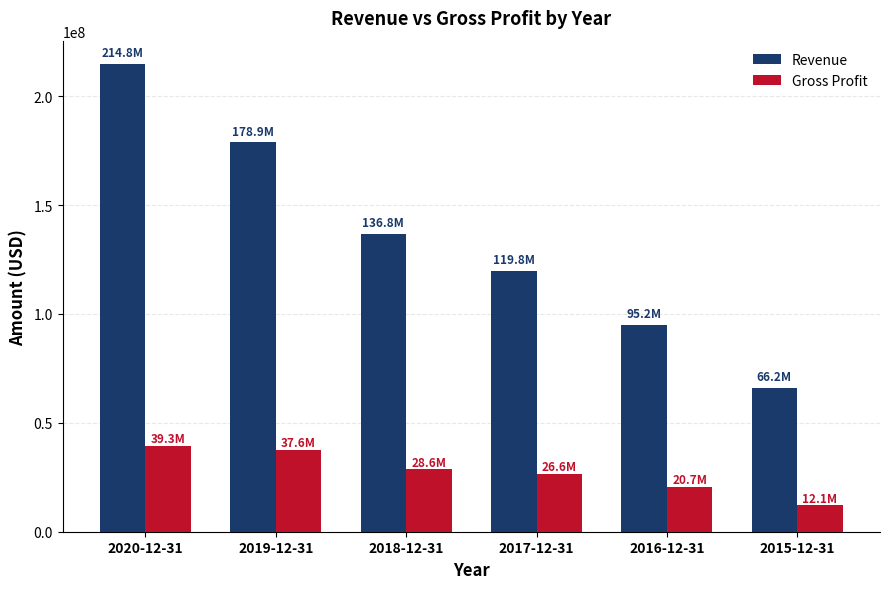

Are the bars horizontal?

No